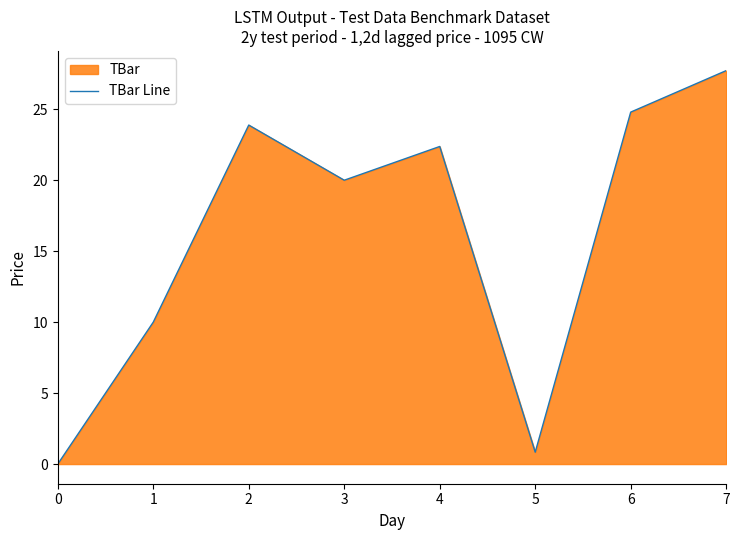

Which has a higher value, 4 or 5?

4